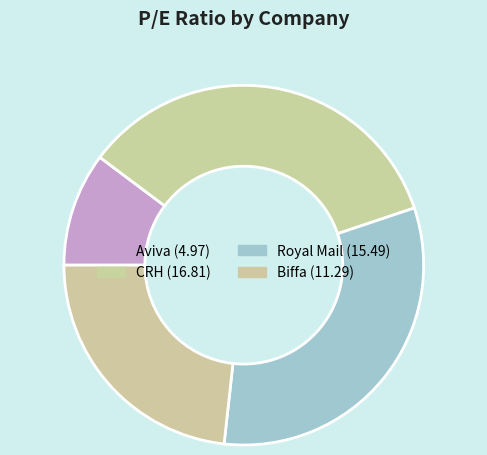

Which slice is the largest?

CRH